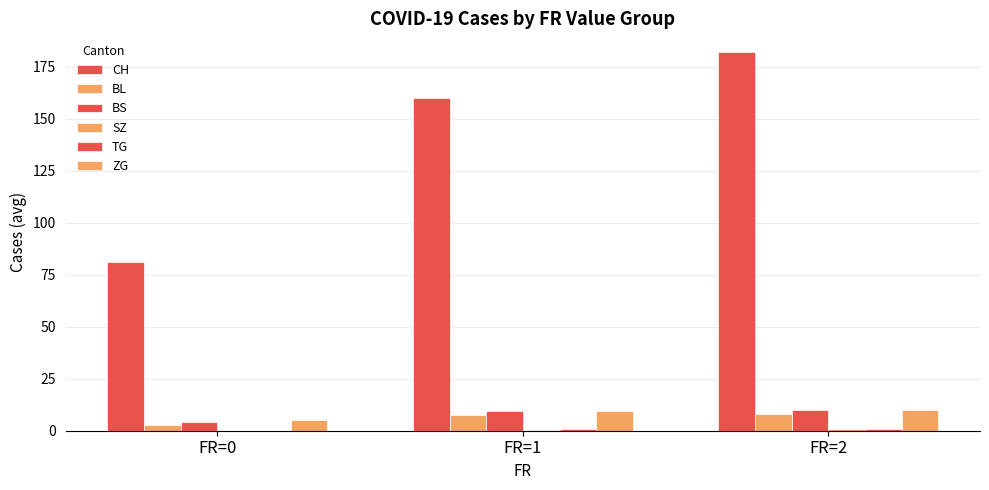

What is the sum of all BS values?

23.8